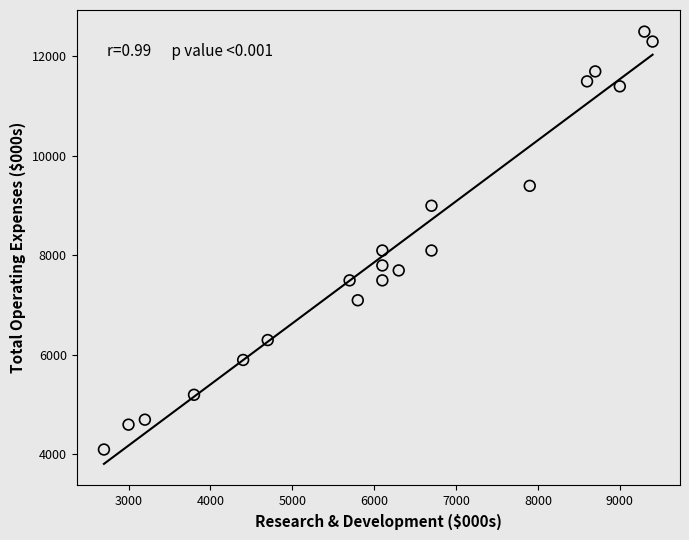

What is the range of Y values (max minus min)?

8400